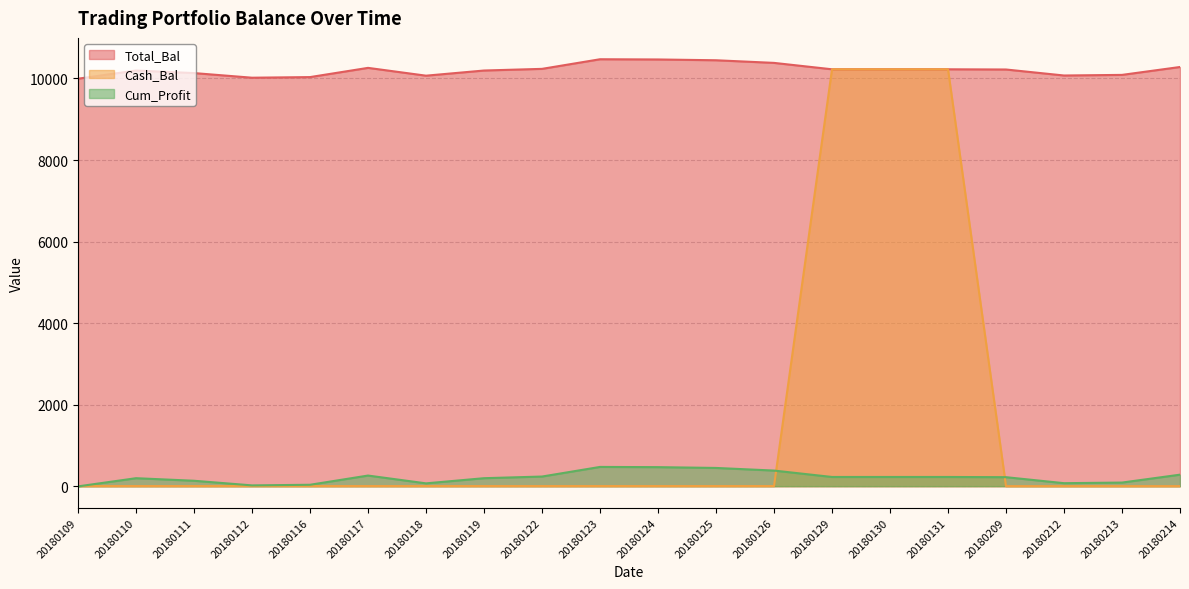

Is the value of Cum_Profit at 20180124 greater than the value of Total_Bal at 20180212?

No